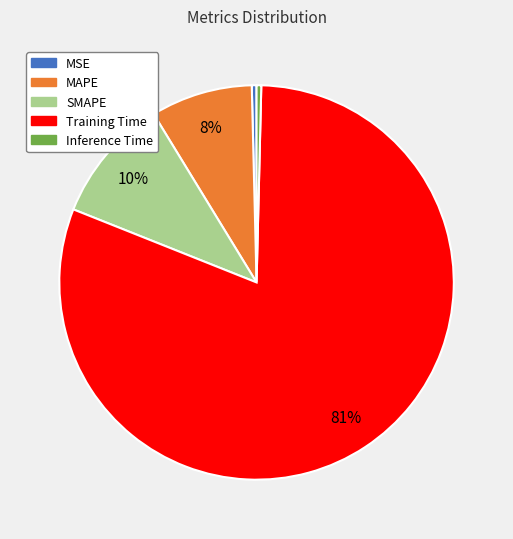

What is the majority slice?

Training Time